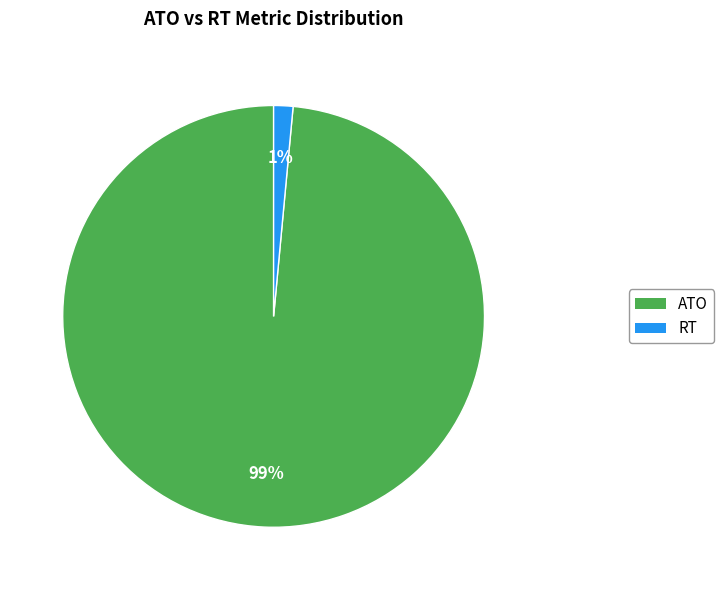

Which slice is the smallest?

RT